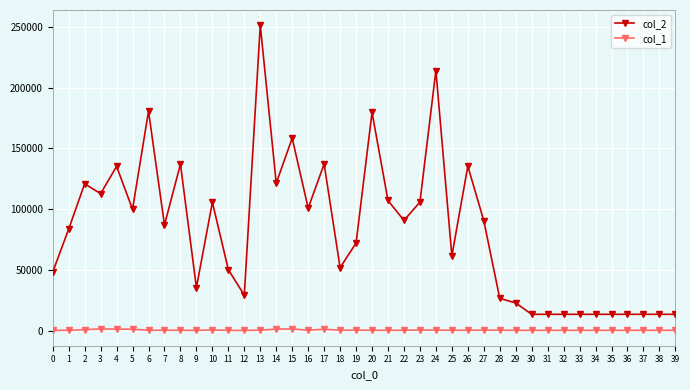

What is the greatest value displayed?

251406